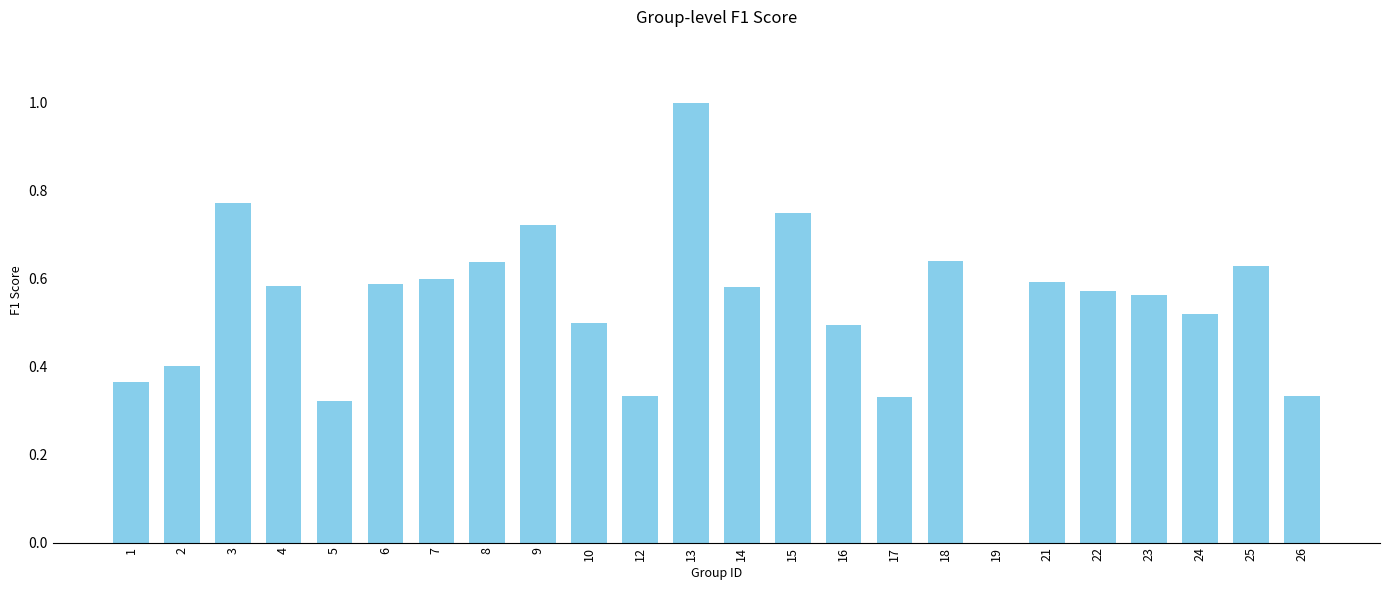

What is the sum of all values?

12.8